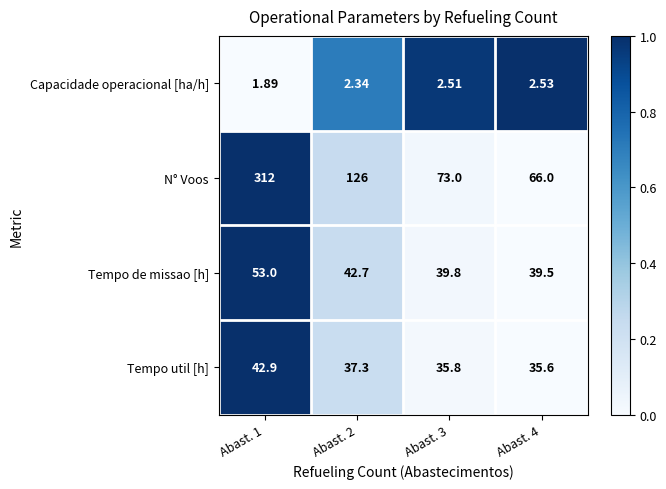

Between Abast. 3 and Abast. 4, which series saw the biggest shift?

N° Voos